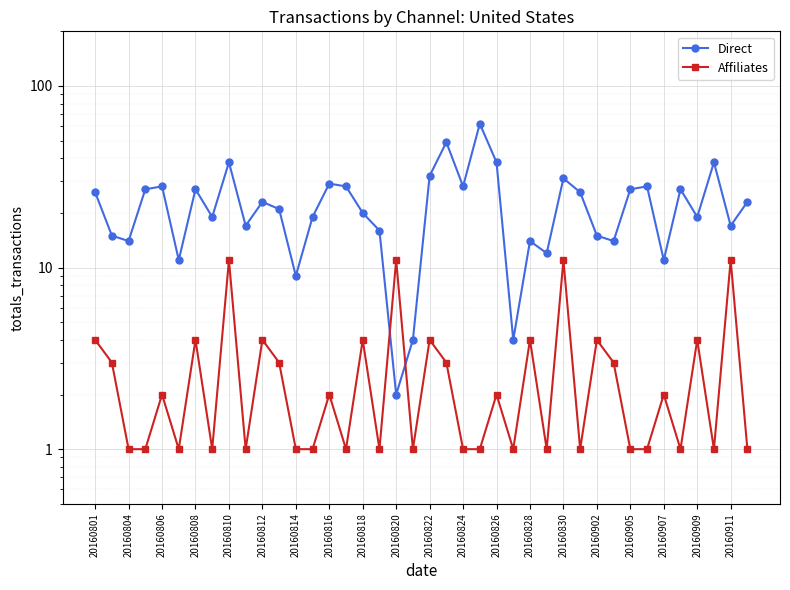

How many times do Direct and Affiliates cross each other?

2